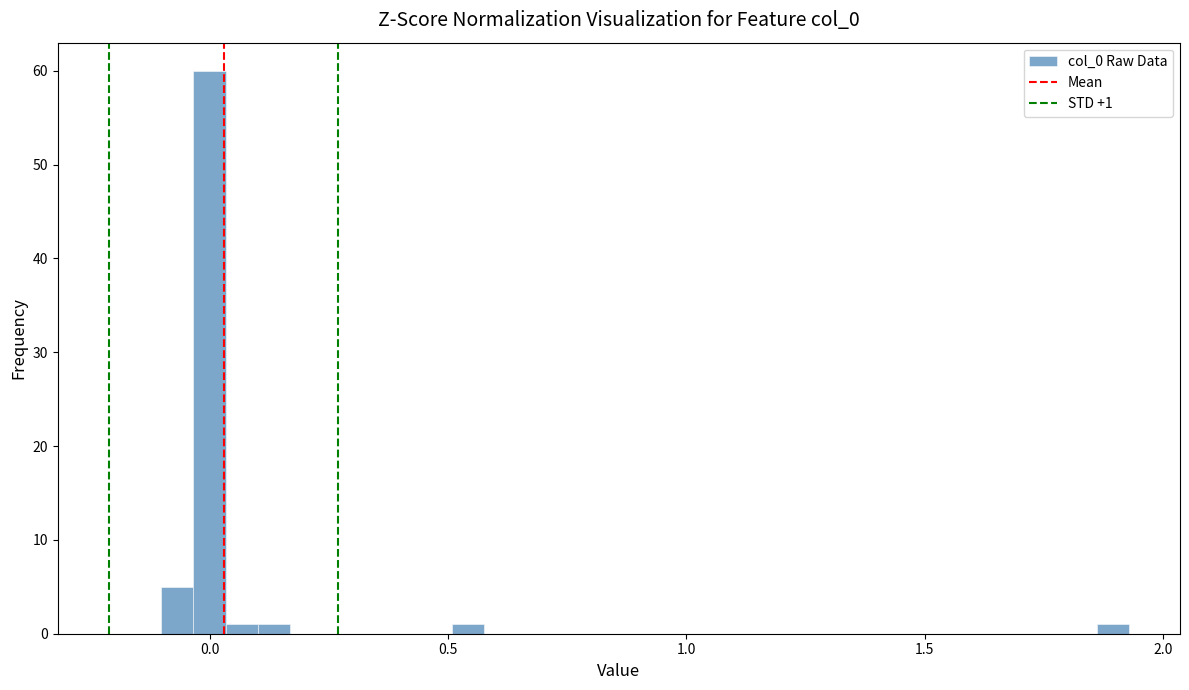

Around what value on the x-axis is the tallest bar? Give the approximate position of its centre, as read against the axis.

0.00